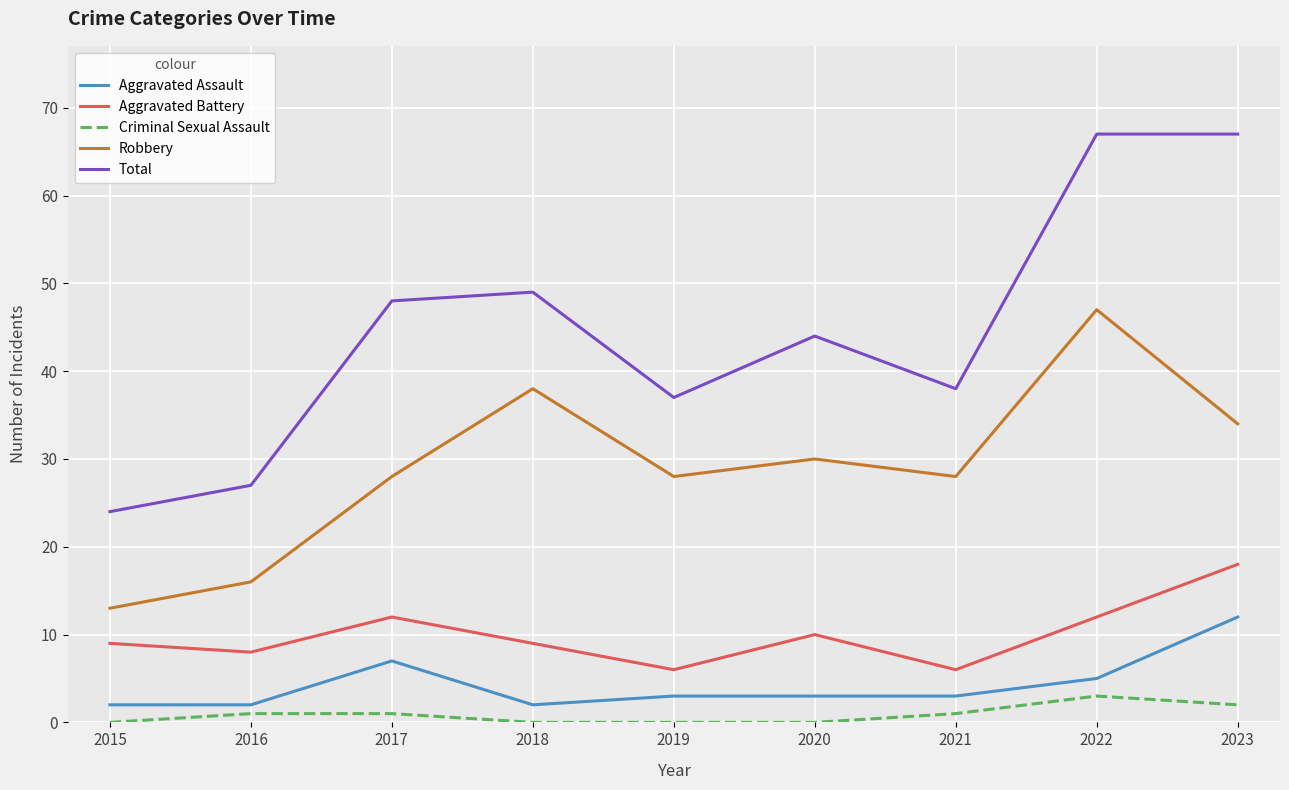

Read the Robbery value at 2017, to the nearest 5.

30